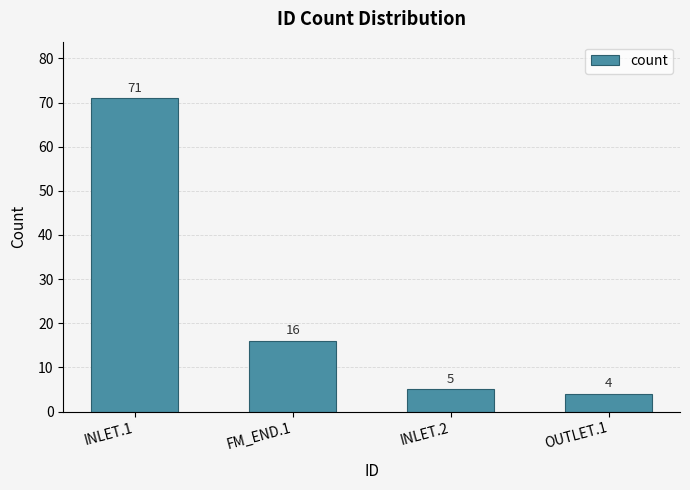

Count the number of data series in this chart.

1